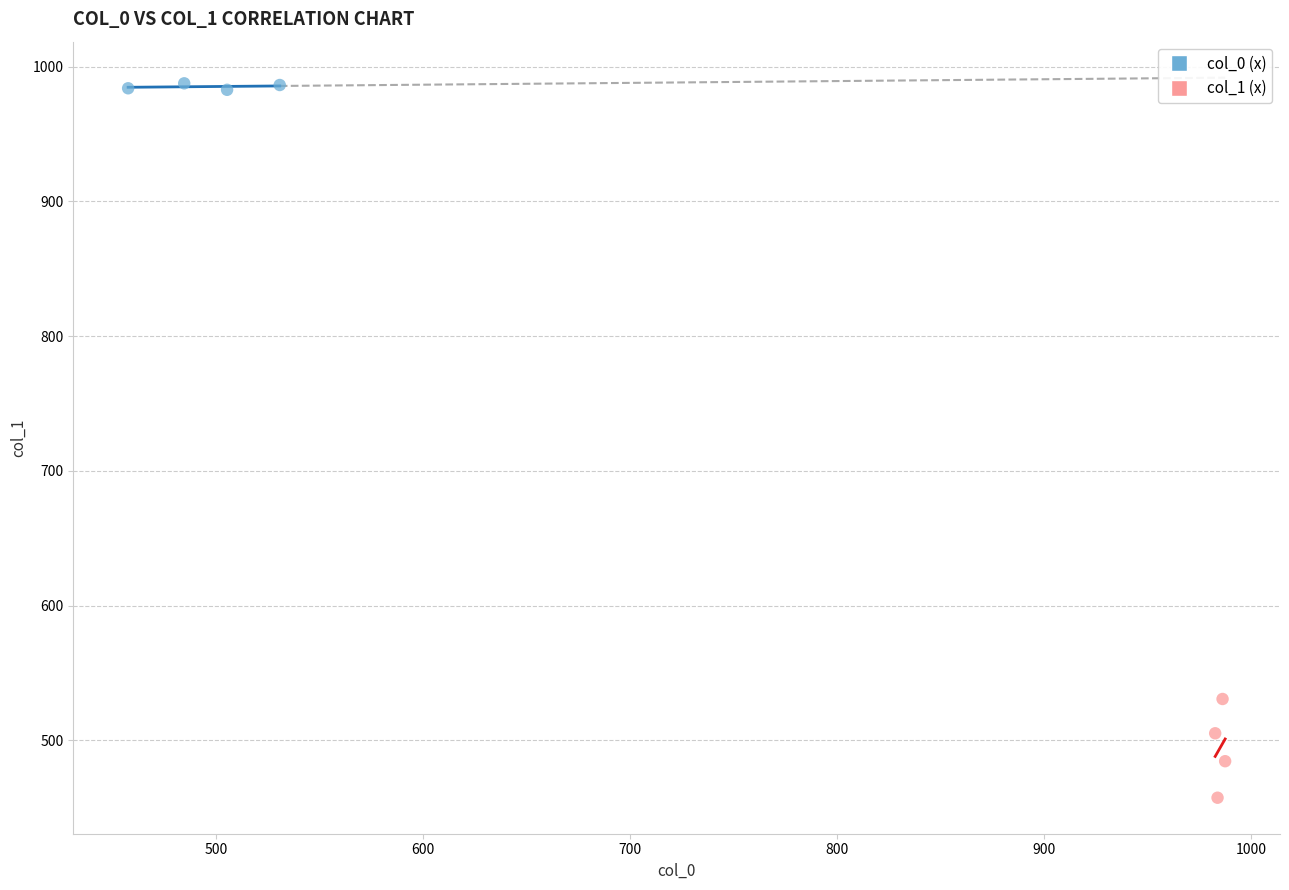

Which series reaches the minimum Y coordinate?

col_1 (x)